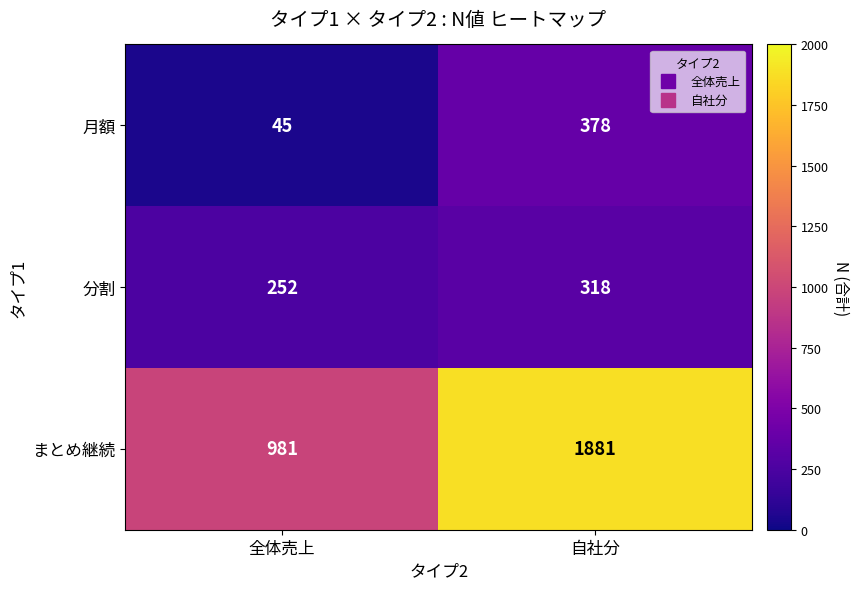

Count the number of categories in the chart.

2